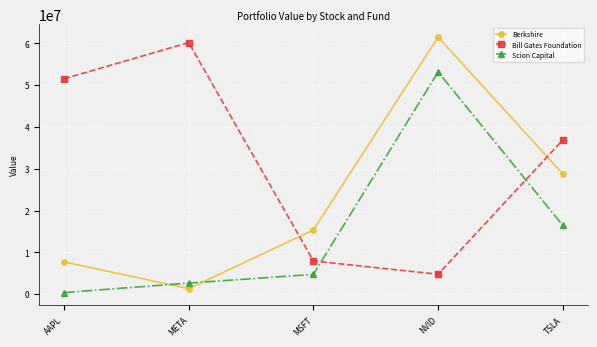

What is the spread (max minus min) of values at MSFT?

10624736